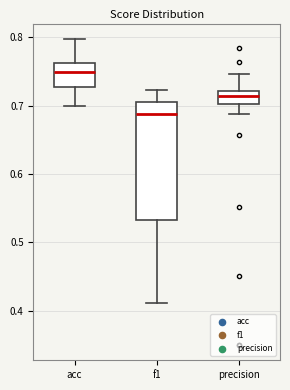

Where does the upper whisker of the box for f1 end on the y-axis? The values are not printed on the chart, so give them approximately, as read against the axis.

0.72